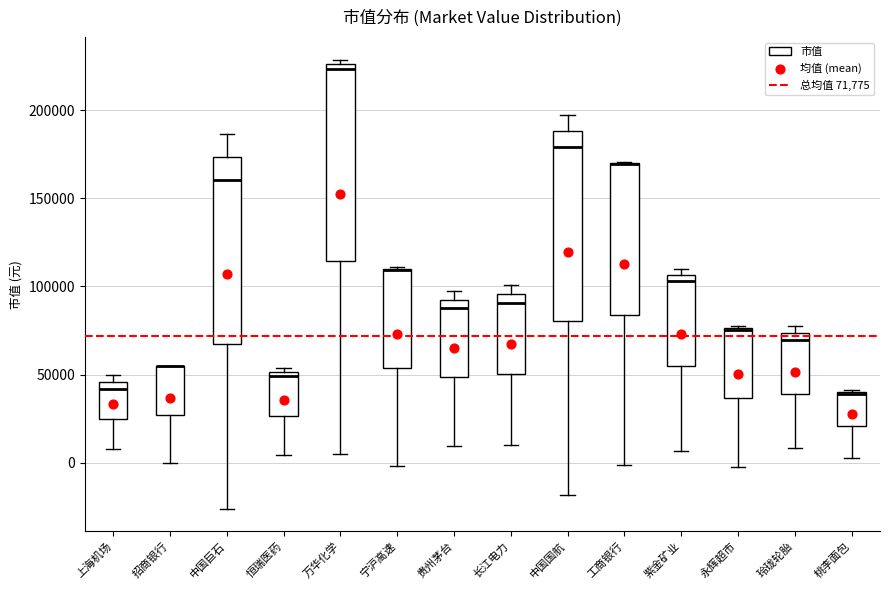

Reading left to right, transcribe this box plot: for each box, give where its median line is, the range the box spans, and where its two whiskers end, as read against the y-axis. The values are not printed on the chart, so give them approximately, as read against the axis.

上海机场: median 40000, box 25000 to 45000, whiskers 10000 to 50000
招商银行: median 55000 (drawn on the box's upper edge), box 25000 to 55000, whiskers 0 to 55000
中国巨石: median 160000, box 65000 to 175000, whiskers -25000 to 185000
恒瑞医药: median 50000 (just below the box's upper edge), box 25000 to 50000, whiskers 5000 to 55000
万华化学: median 225000 (just below the box's upper edge), box 115000 to 225000, whiskers 5000 to 230000
宁沪高速: median 110000 (drawn on the box's upper edge), box 55000 to 110000, whiskers 0 to 110000
贵州茅台: median 90000, box 50000 to 95000, whiskers 10000 to 95000 (just above the box's upper edge)
长江电力: median 90000, box 50000 to 95000, whiskers 10000 to 100000
中国国航: median 180000, box 80000 to 190000, whiskers -20000 to 195000
工商银行: median 170000 (drawn on the box's upper edge), box 85000 to 170000, whiskers 0 to 170000
紫金矿业: median 105000 (just below the box's upper edge), box 55000 to 105000, whiskers 5000 to 110000
永辉超市: median 75000, box 35000 to 75000, whiskers 0 to 80000
玲珑轮胎: median 70000, box 40000 to 75000, whiskers 10000 to 80000
桃李面包: median 40000, box 20000 to 40000, whiskers 0 to 40000